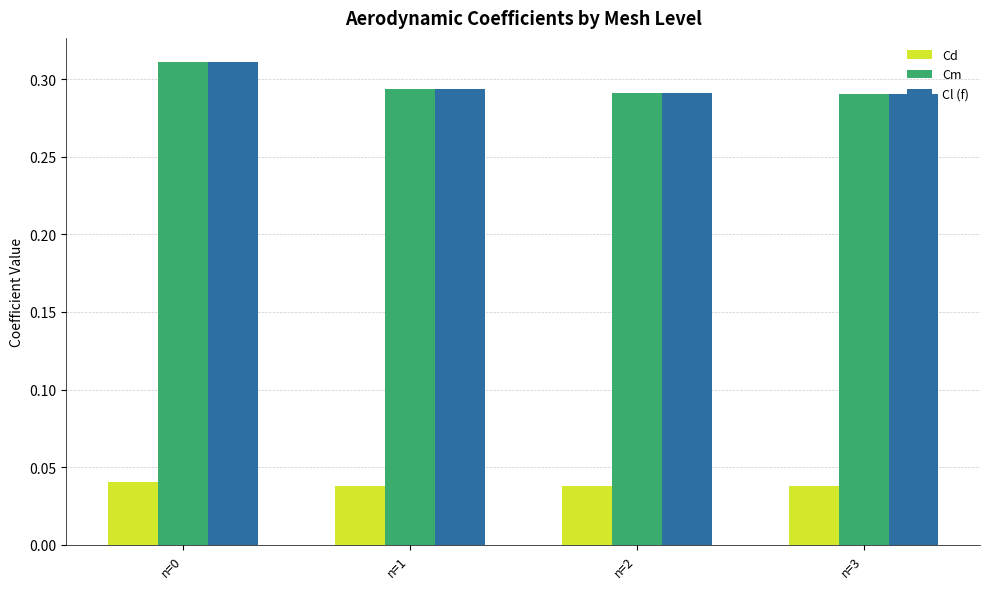

What is the total value across all series at n=2?

0.6